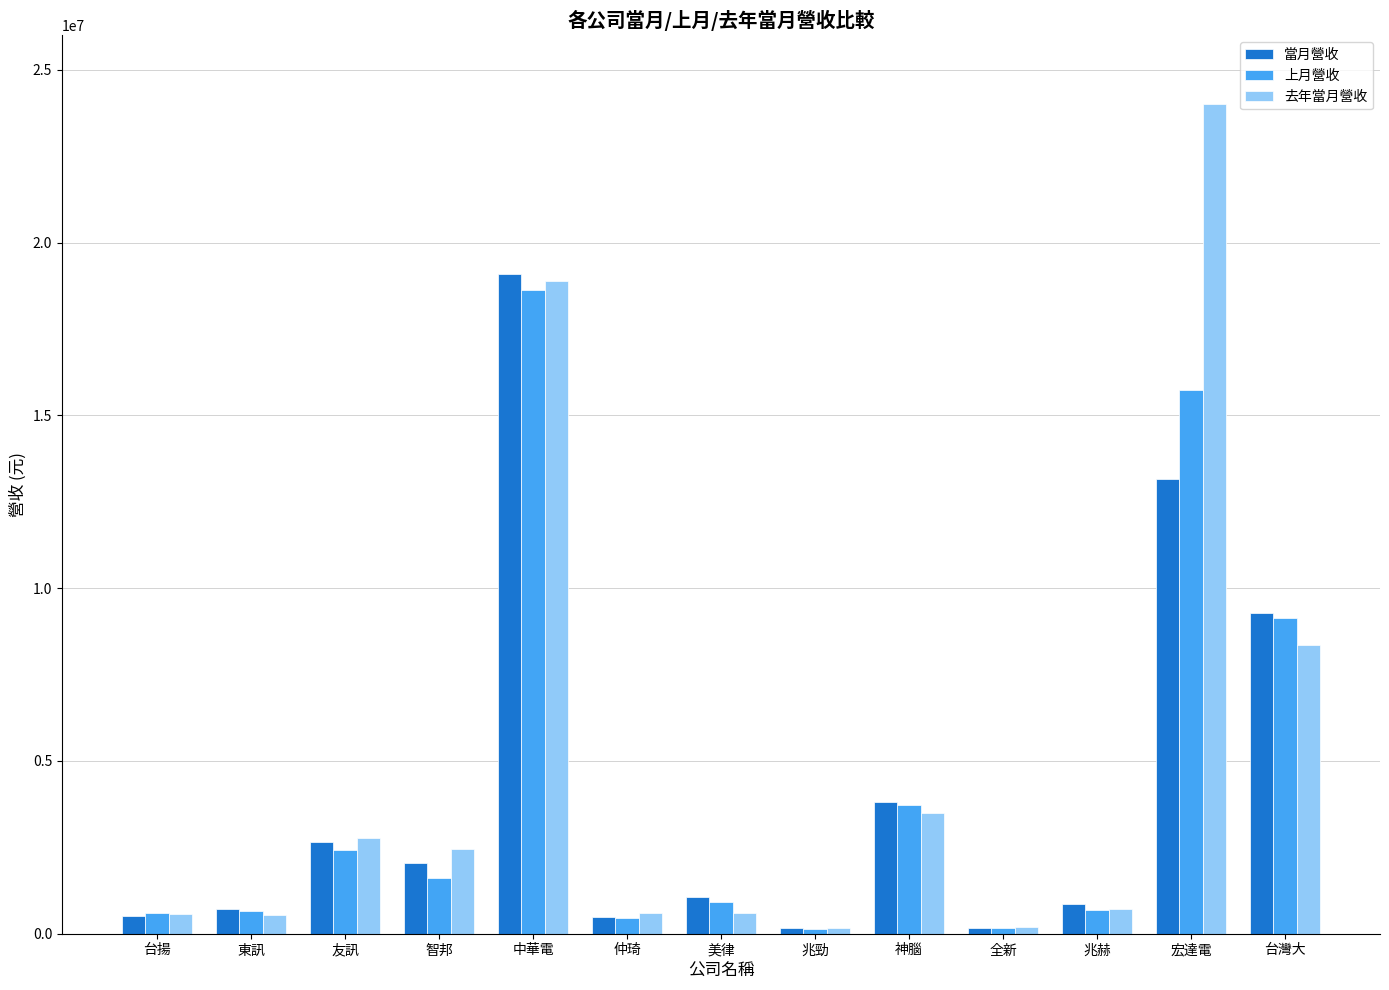

What is the value of the 當月營收 bar at the 6th from the left?

493560